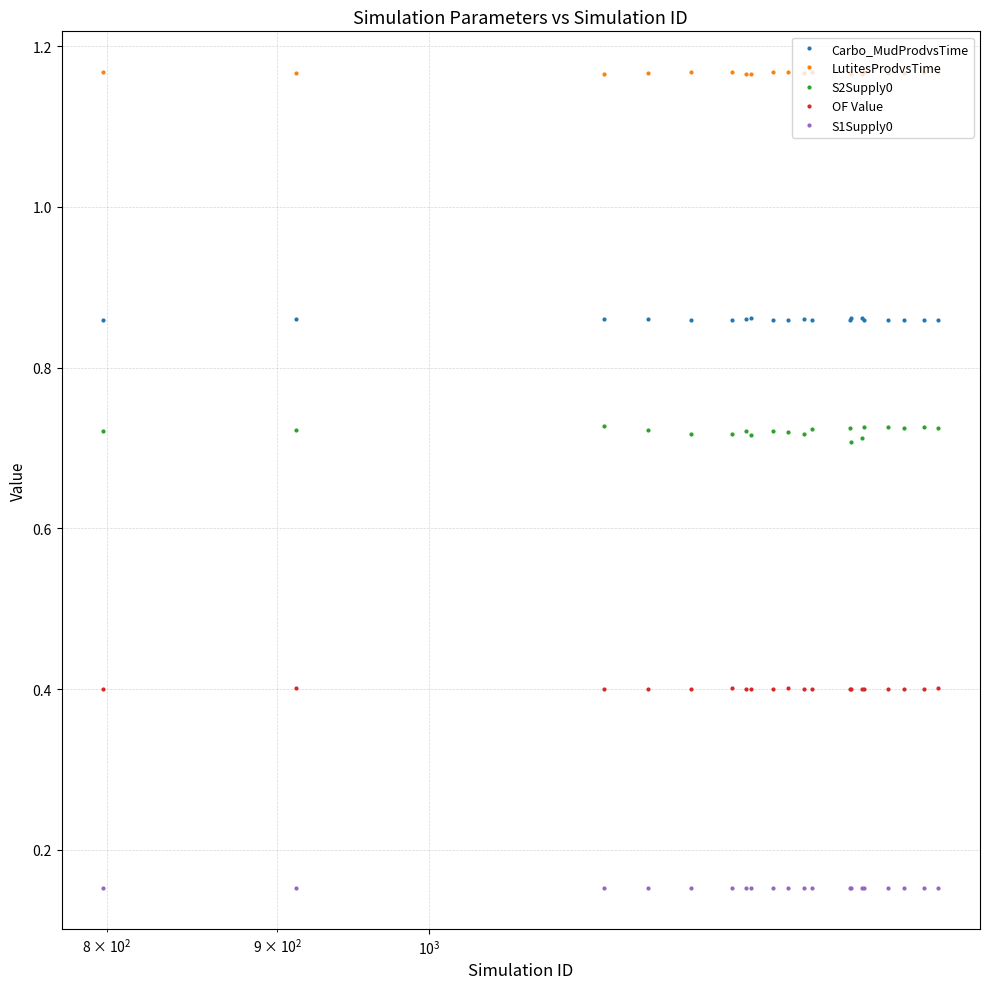

What is the lowest value of the OF Value series?

0.4